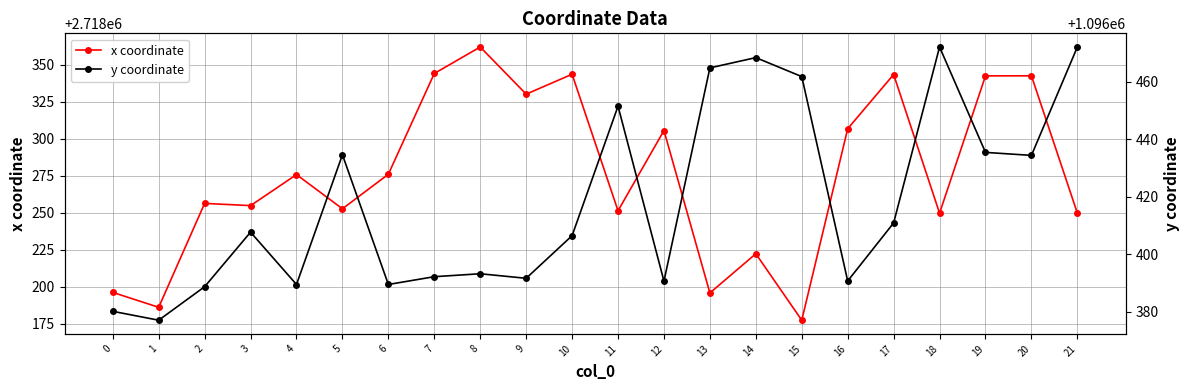

At which category does the chart reach its minimum across all series?

1